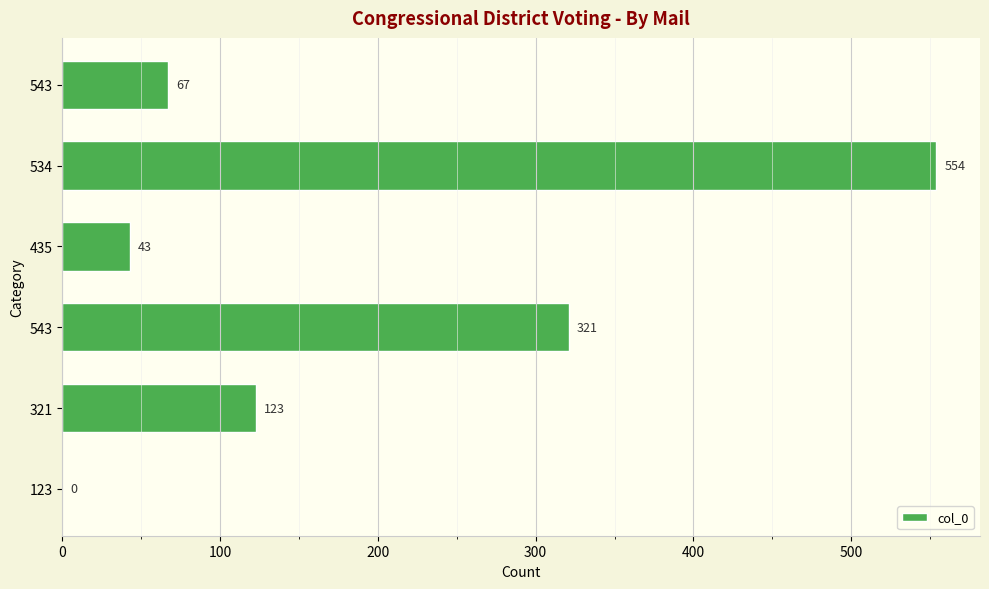

Count the number of categories in the chart.

6